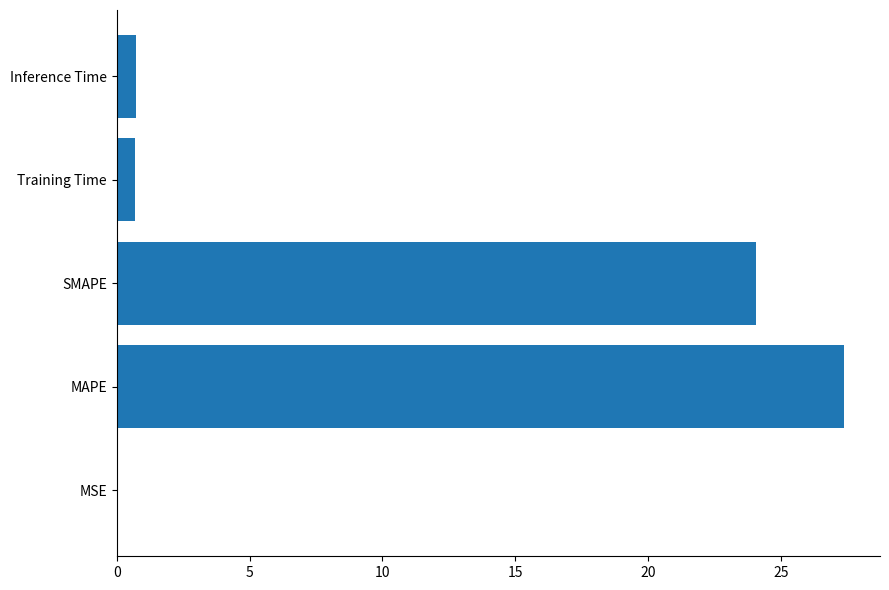

Which has a higher value, SMAPE or MSE?

SMAPE